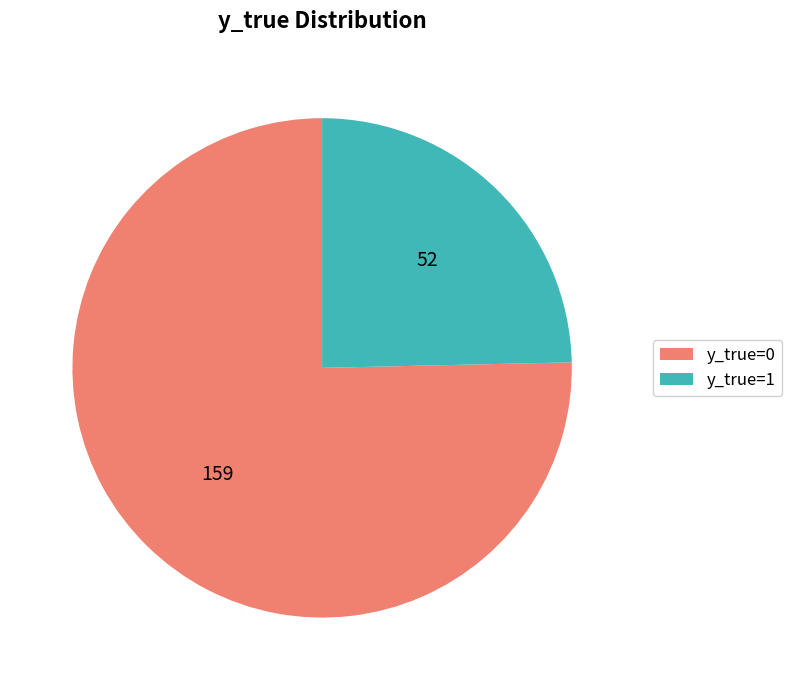

Is it true that y_true=1 is 25% of the pie?

True